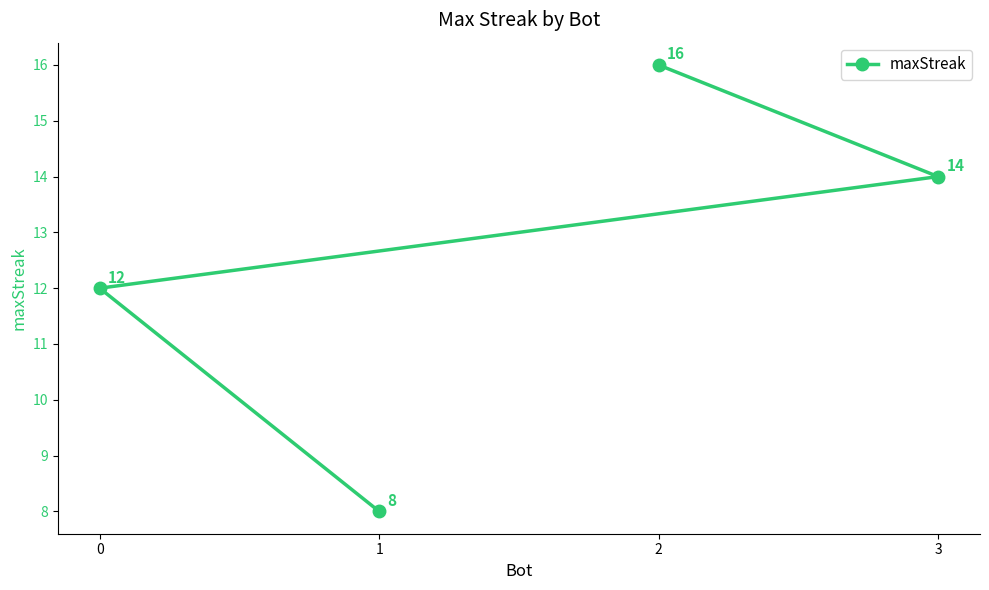

What is the difference between the maximum and minimum values?

8